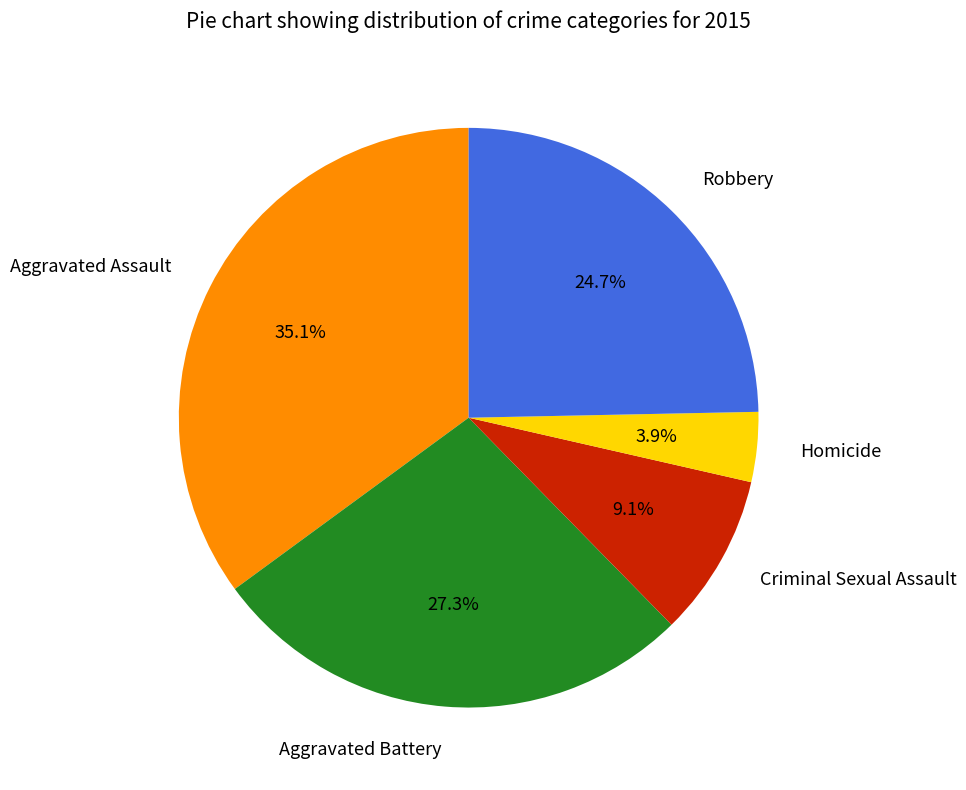

To the nearest percent, what is the difference between the largest and smallest slice percentages?

31%